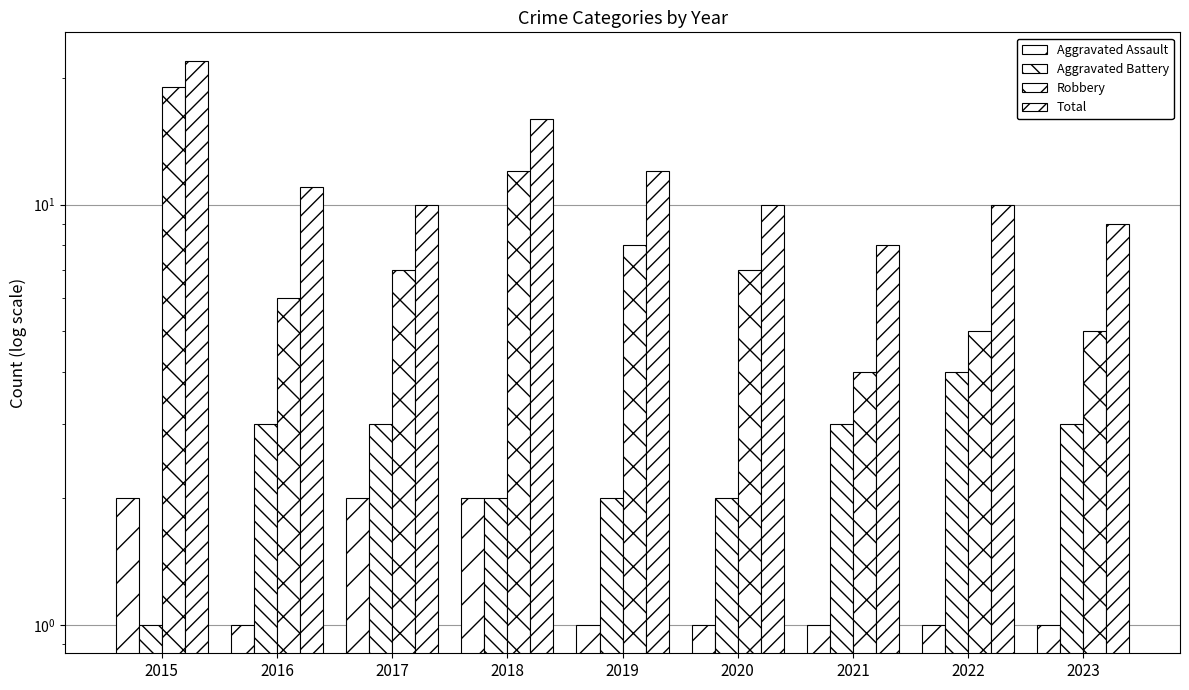

Does the chart contain stacked bars?

No